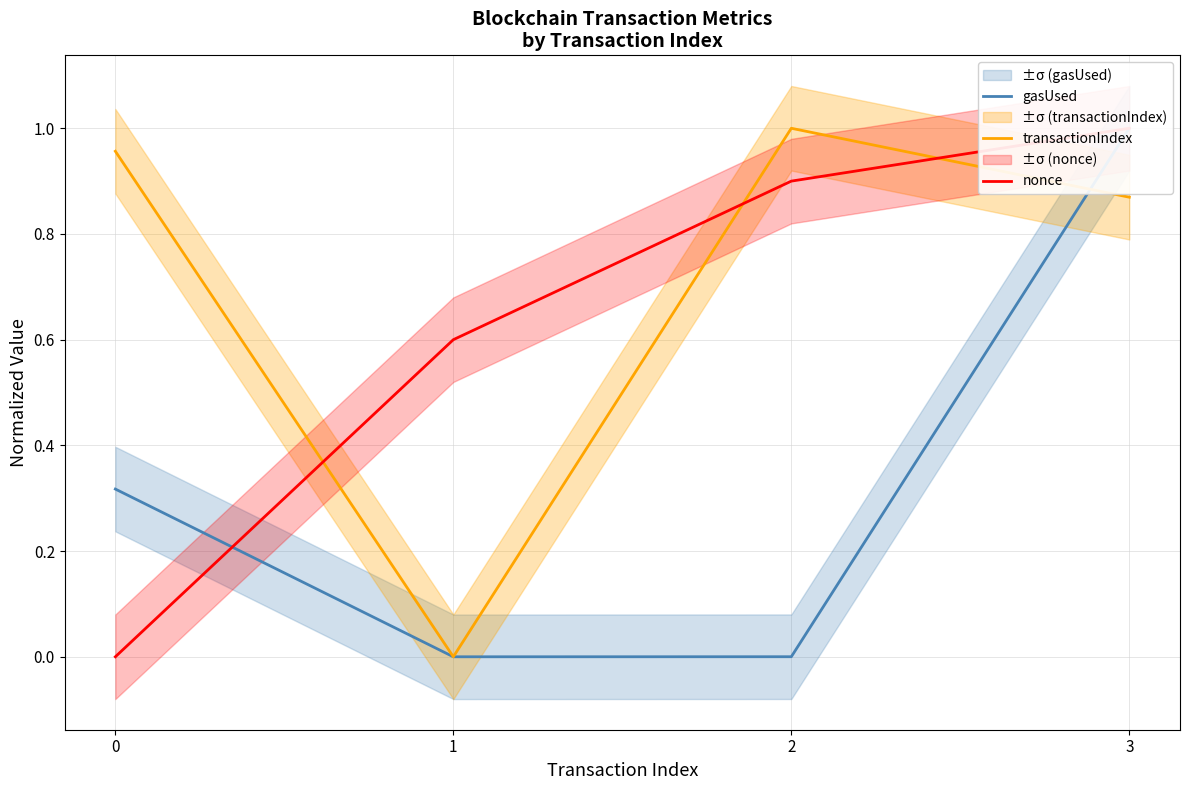

Reading left to right, what are all the values shown in this chart?

gasUsed: 0.3	0.0	0.0	1.0
transactionIndex: 1.0	0.0	1.0	0.9
nonce: 0.0	0.6	0.9	1.0